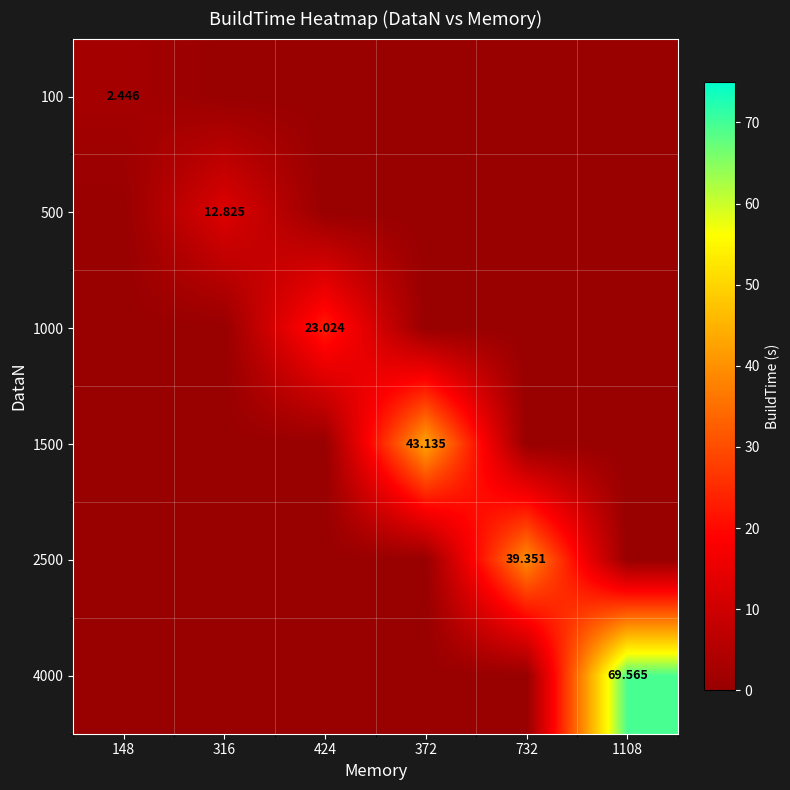

Rank the series by their maximum value, from lowest to highest.

100, 500, 1000, 2500, 1500, 4000